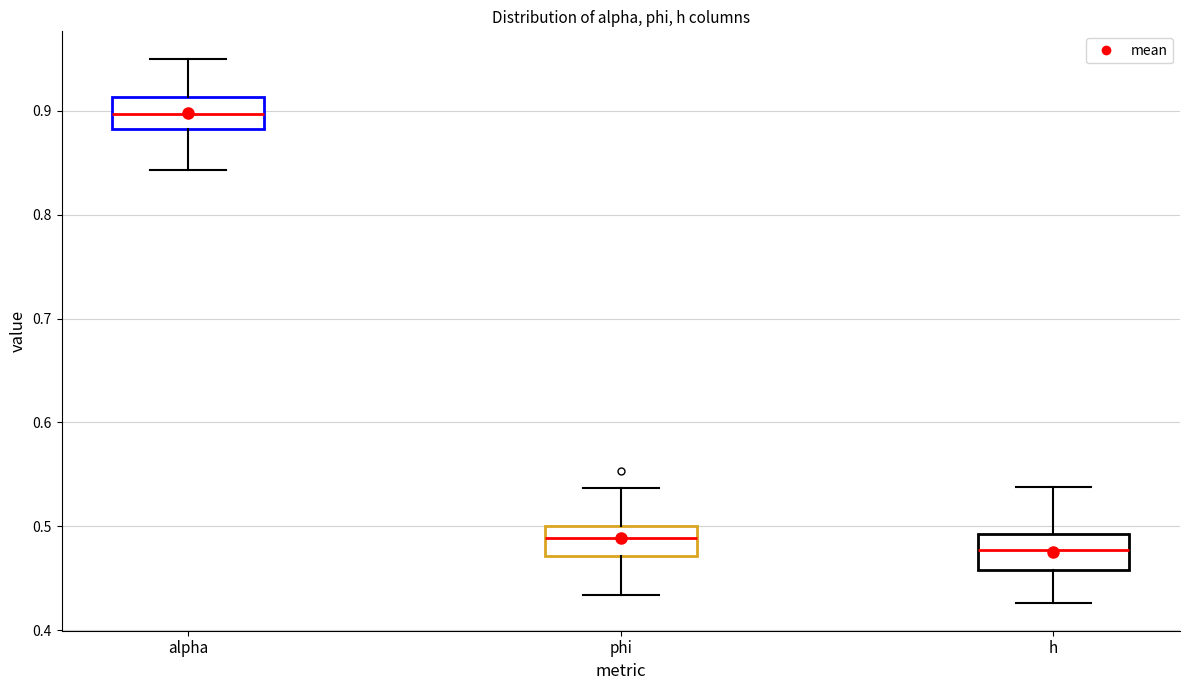

Reading left to right, transcribe this box plot: for each box, give where its median line is, the range the box spans, and where its two whiskers end, as read against the y-axis. The values are not printed on the chart, so give them approximately, as read against the axis.

alpha: median 0.90, box 0.88 to 0.91, whiskers 0.84 to 0.95
phi: median 0.49, box 0.47 to 0.50, whiskers 0.43 to 0.54
h: median 0.48, box 0.46 to 0.49, whiskers 0.43 to 0.54